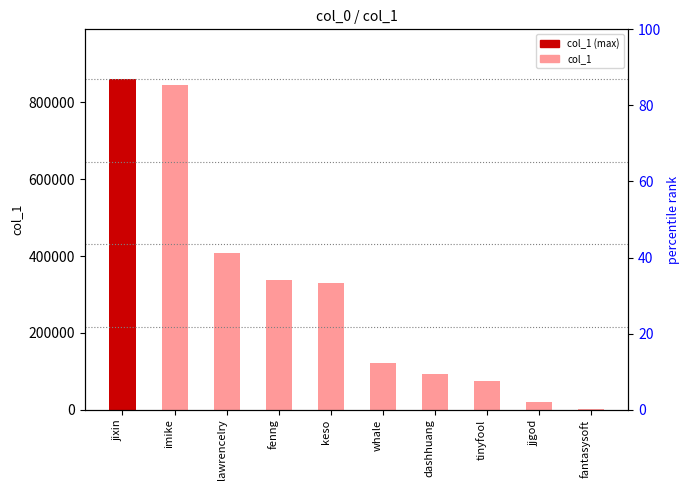

Rank the categories by value from lowest to highest.

fantasysoft, jjgod, tinyfool, dashhuang, whale, keso, fenng, lawrencelry, imike, jixin